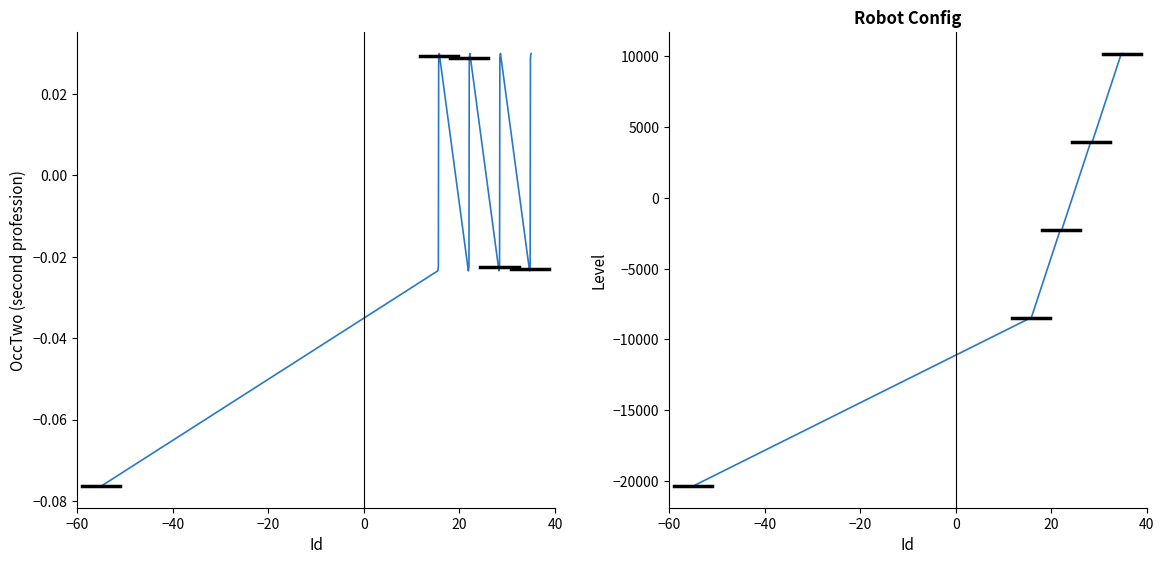

What is the value of the Level point at the 18th from the left?

3968.3